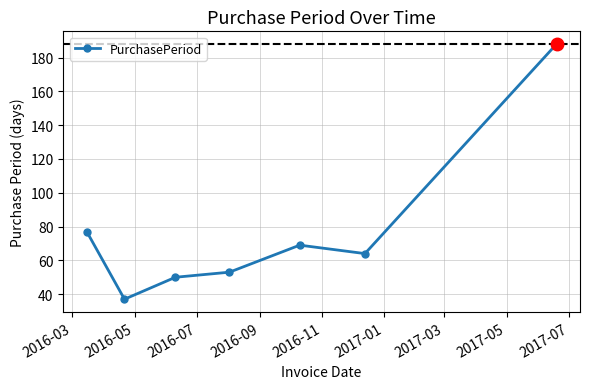

True or false: there are more than 2 points higher than both neighbors.

False